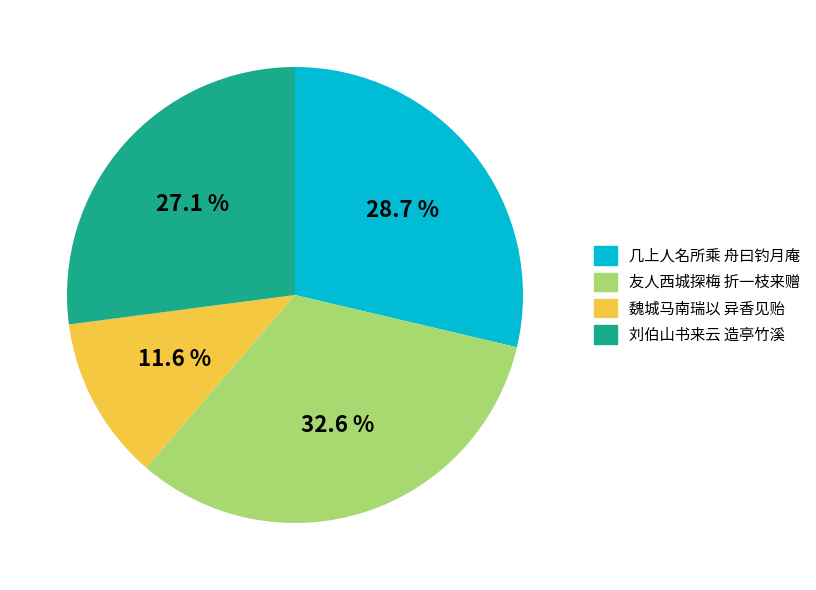

Does any single category account for the majority?

No